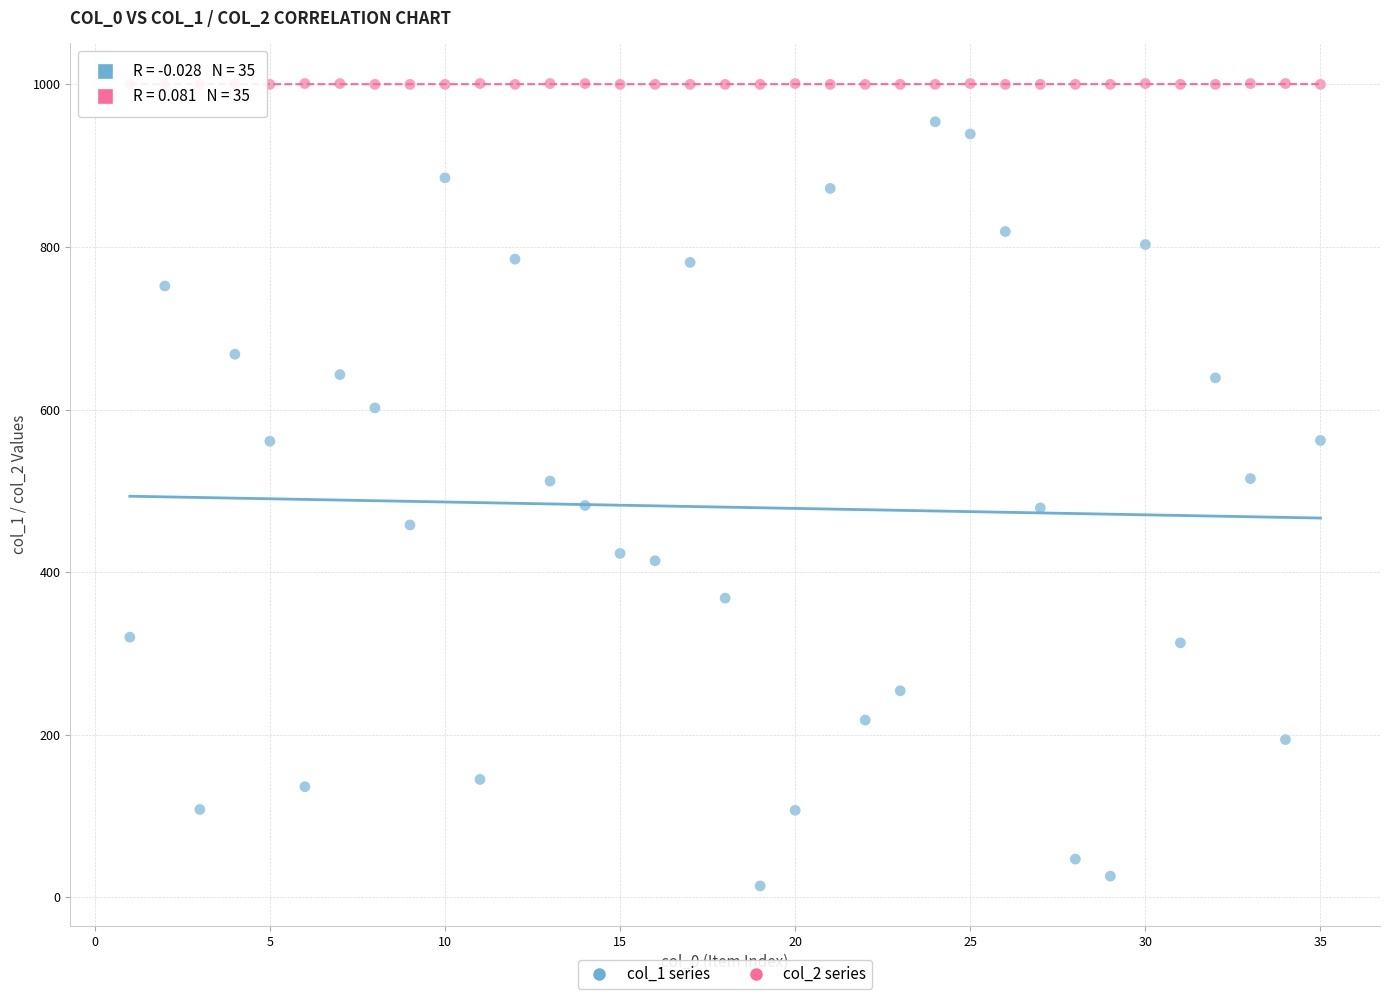

Which series contains the highest Y value?

col_2 series